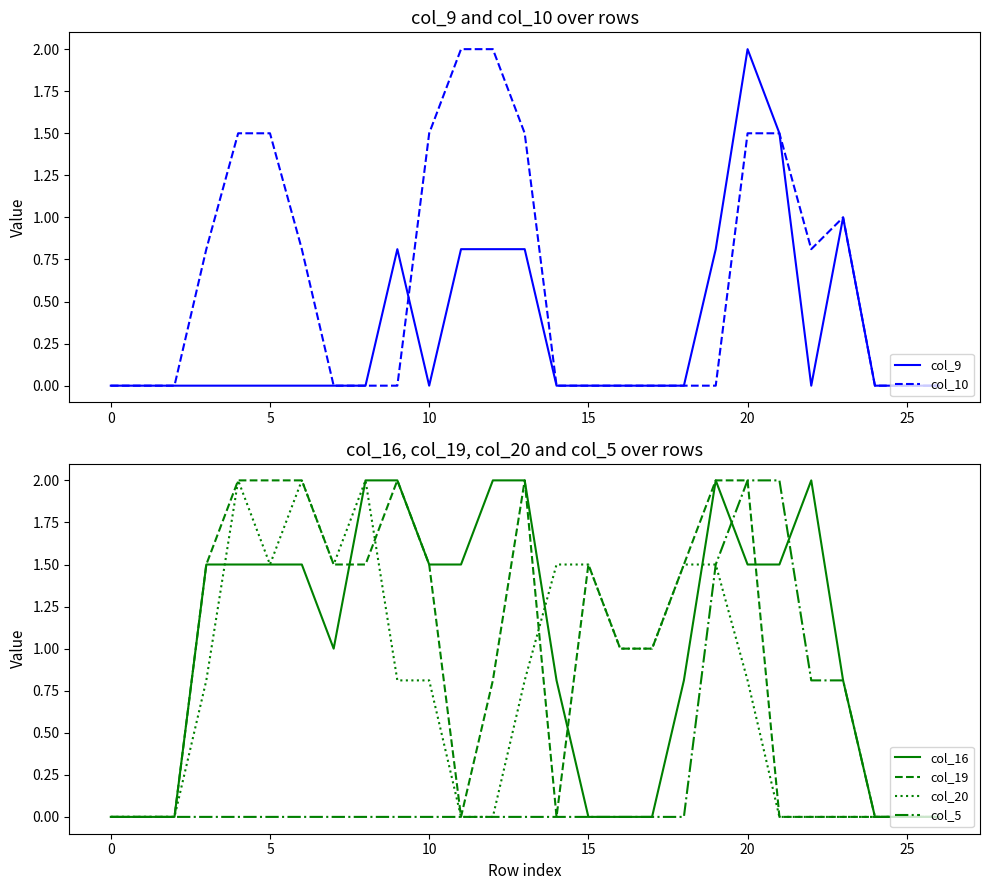

True or false: col_5 and col_20 cross at least once.

False